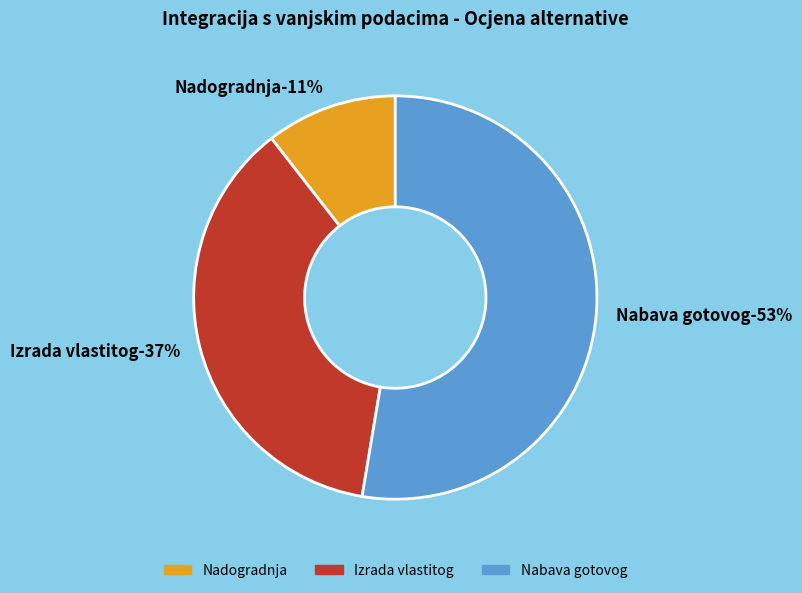

Which category has the smallest portion of the pie?

Nadogradnja